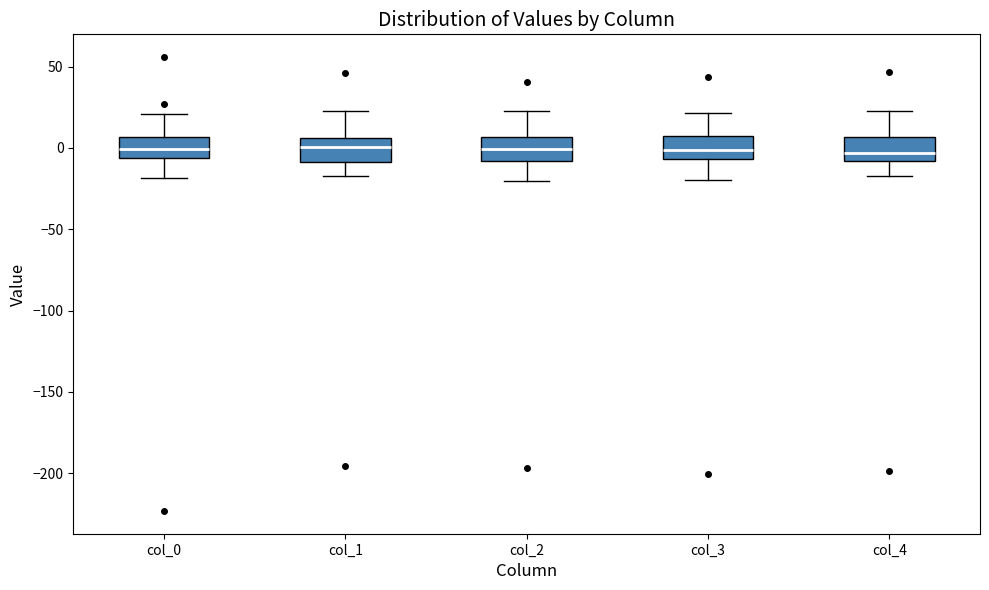

Where does the upper whisker of the box for col_0 end on the y-axis? The values are not printed on the chart, so give them approximately, as read against the axis.

20